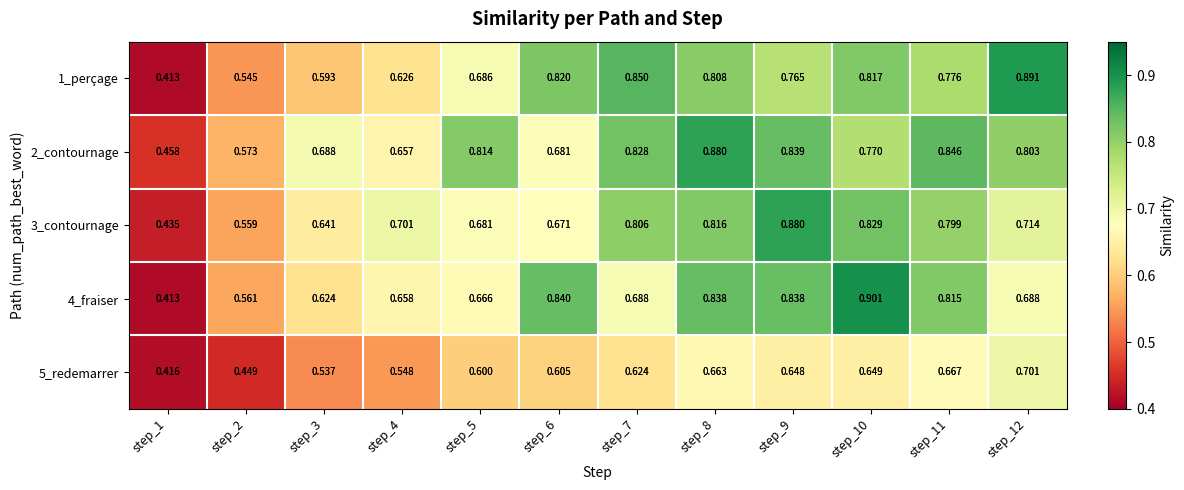

How many categories are shown in the chart?

12